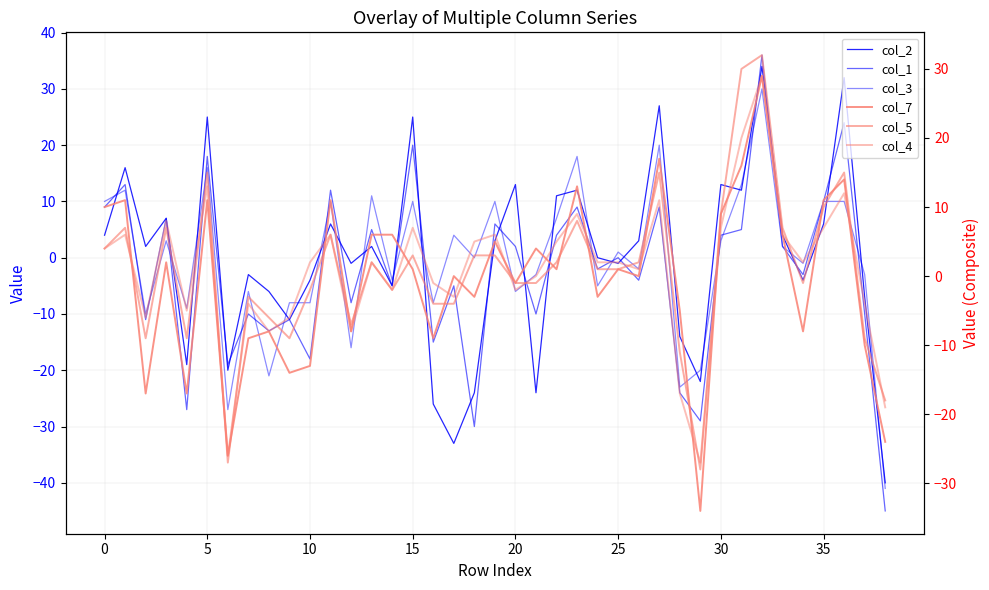

The value of col_5 at 33 is 4. True or false?

False